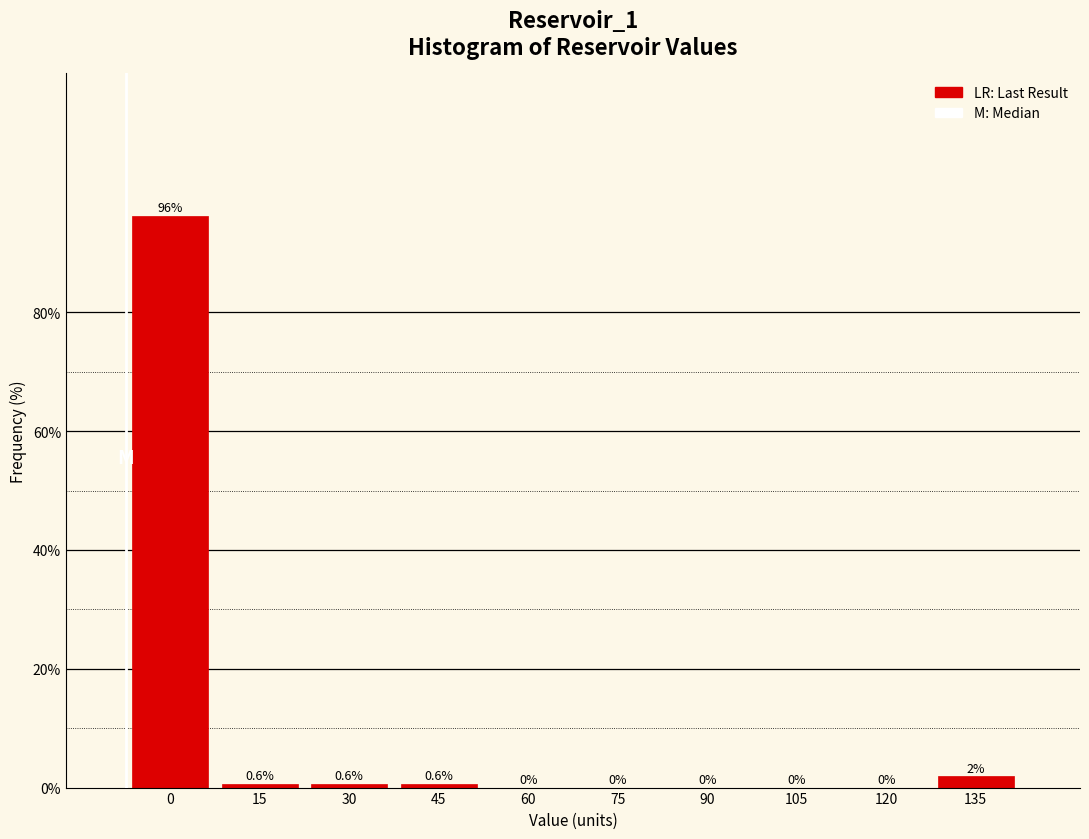

Where is the data nearest to the value 48?

135